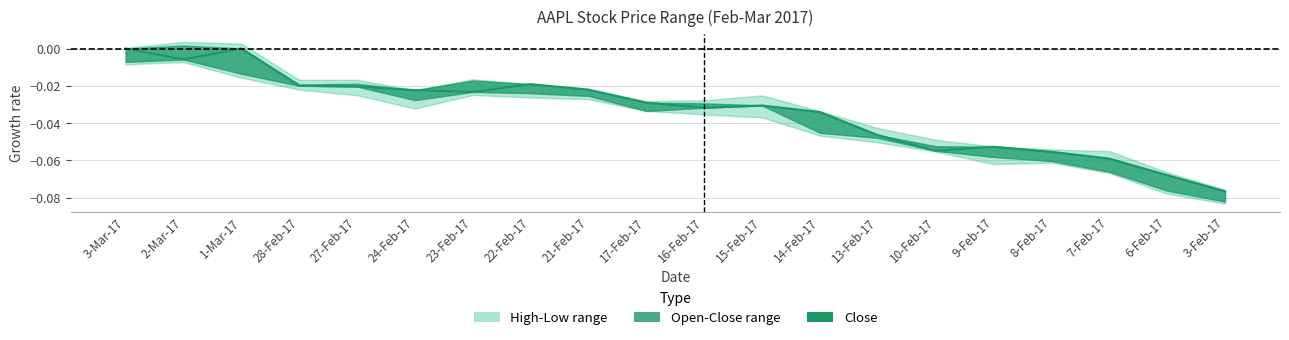

List the labels in order of value, largest first.

1-Mar-17, 3-Mar-17, 2-Mar-17, 22-Feb-17, 28-Feb-17, 27-Feb-17, 21-Feb-17, 24-Feb-17, 23-Feb-17, 17-Feb-17, 15-Feb-17, 16-Feb-17, 14-Feb-17, 13-Feb-17, 9-Feb-17, 10-Feb-17, 8-Feb-17, 7-Feb-17, 6-Feb-17, 3-Feb-17